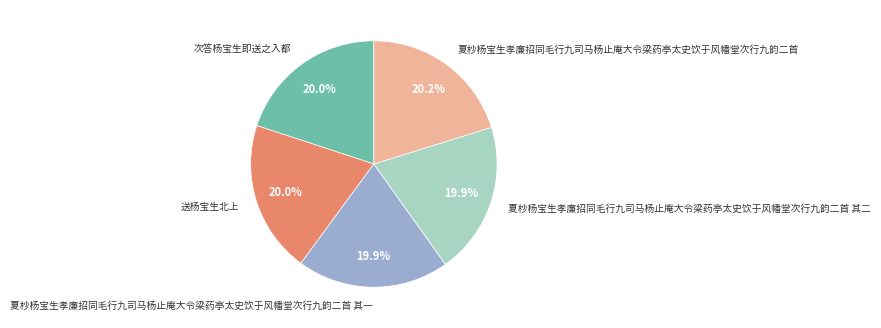

To the nearest percent, what is the combined percentage of 夏杪杨宝生孝廉招同毛行九司马杨止庵大令梁药亭太史饮于风幡堂次行九韵二首 其一 and 夏杪杨宝生孝廉招同毛行九司马杨止庵大令梁药亭太史饮于风幡堂次行九韵二首 其二?

40%